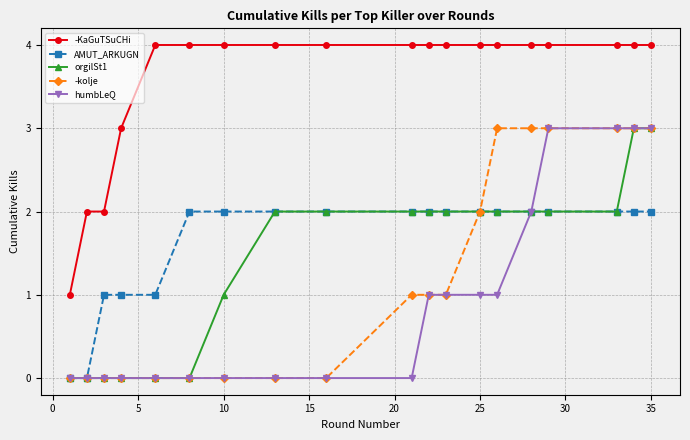

Which series has the largest total across all categories?

-KaGuTSuCHi